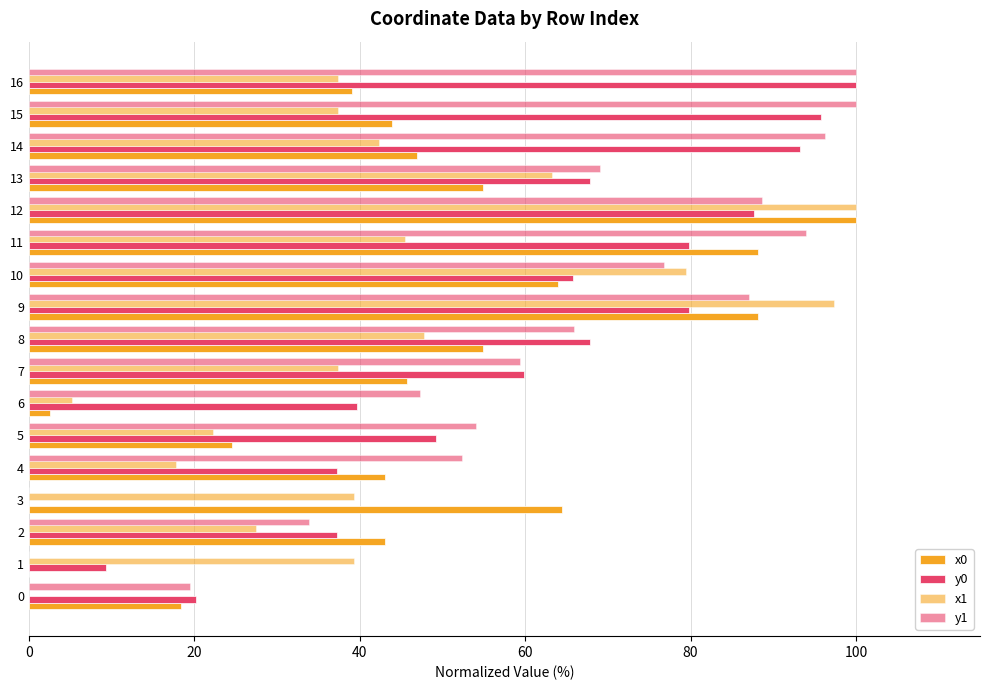

How many distinct data groups are displayed?

4